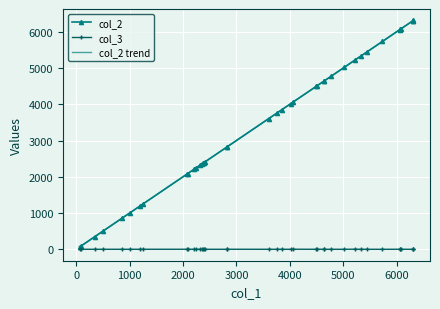

What is the greatest value displayed?

6315.0